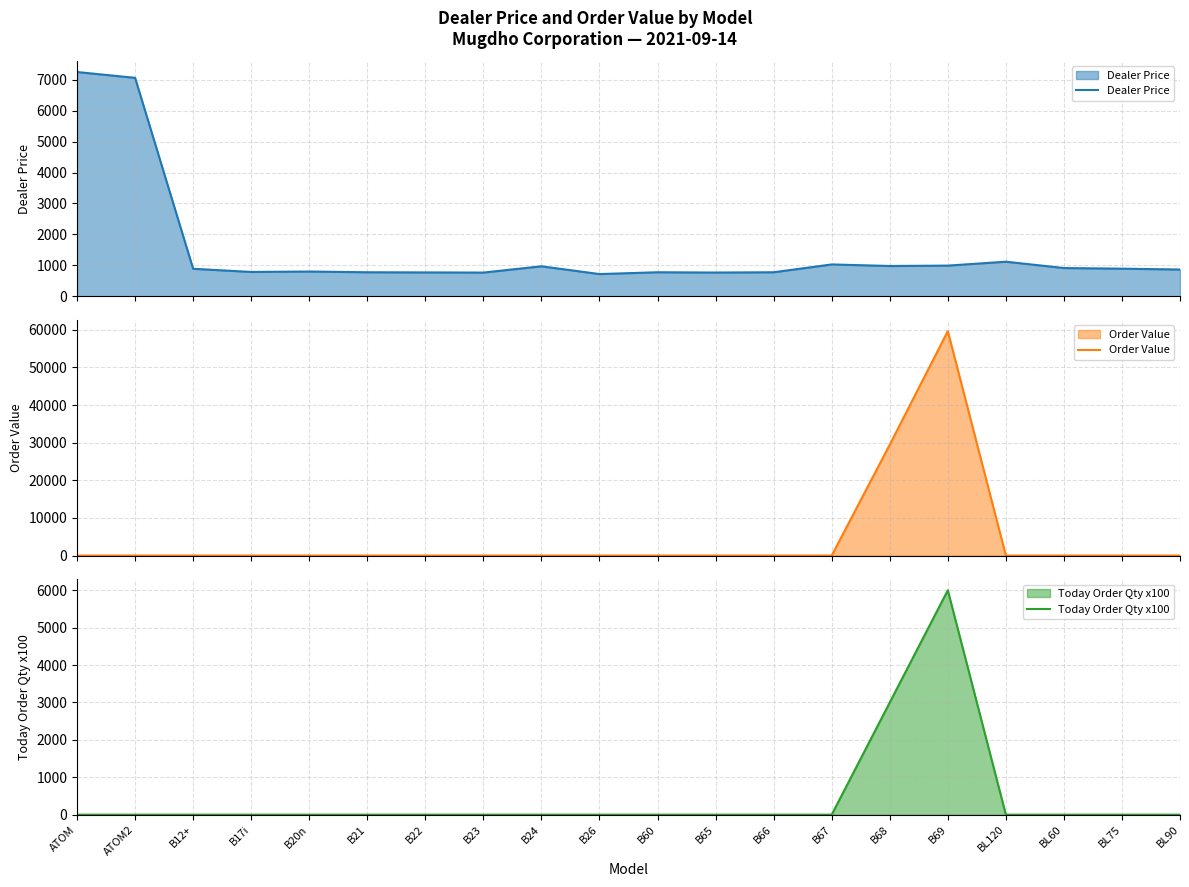

What is the average value of the Order Value series?

4456.8